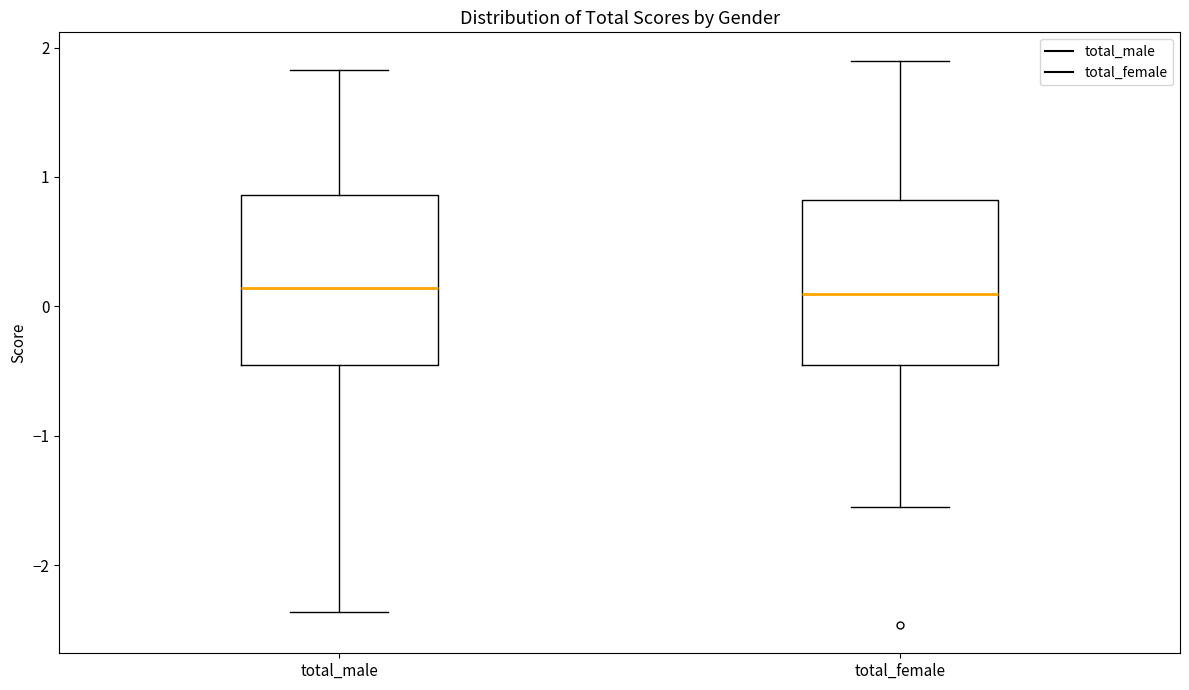

Reading left to right, transcribe this box plot: for each box, give where its median line is, the range the box spans, and where its two whiskers end, as read against the y-axis. The values are not printed on the chart, so give them approximately, as read against the axis.

total_male: median 0.1, box -0.5 to 0.9, whiskers -2.4 to 1.8
total_female: median 0.1, box -0.5 to 0.8, whiskers -1.6 to 1.9